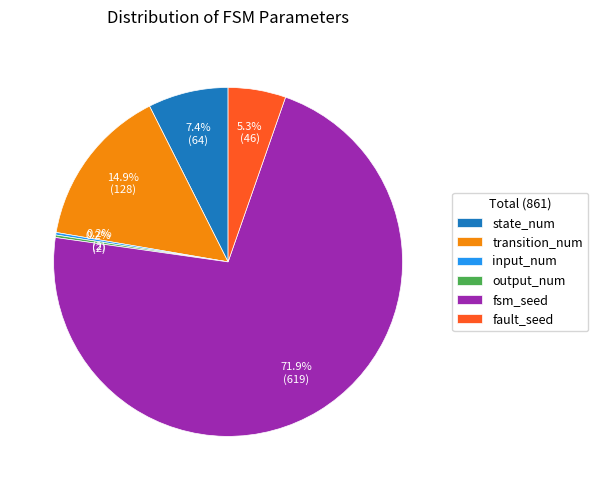

Combined, what portion of the pie is fault_seed and transition_num?

20.2%